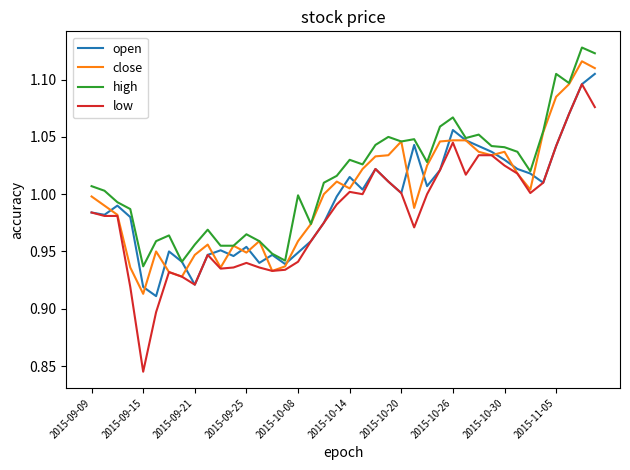

Which series has the widest spread of values?

low